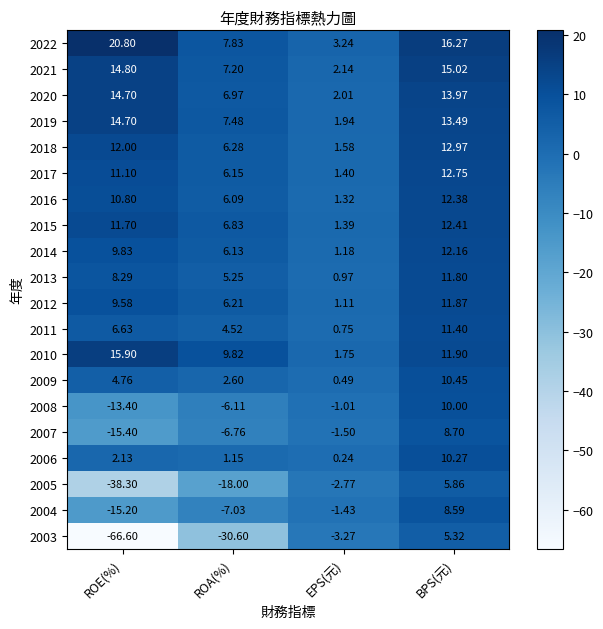

Rank the series at EPS(元) from highest to lowest value.

2022, 2021, 2020, 2019, 2010, 2018, 2017, 2015, 2016, 2014, 2012, 2013, 2011, 2009, 2006, 2008, 2004, 2007, 2005, 2003